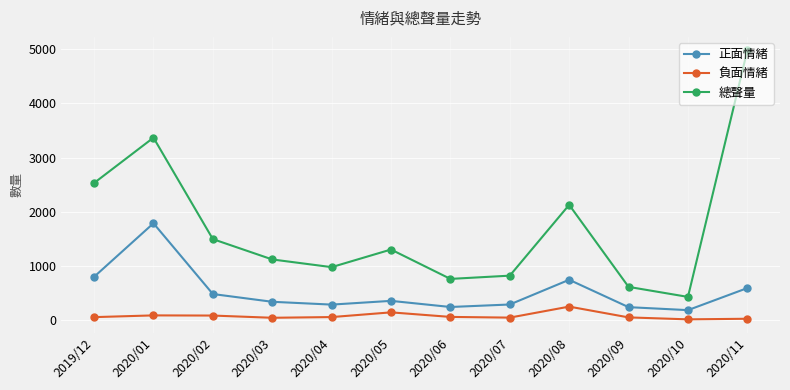

Which series has the largest range (max minus min)?

總聲量